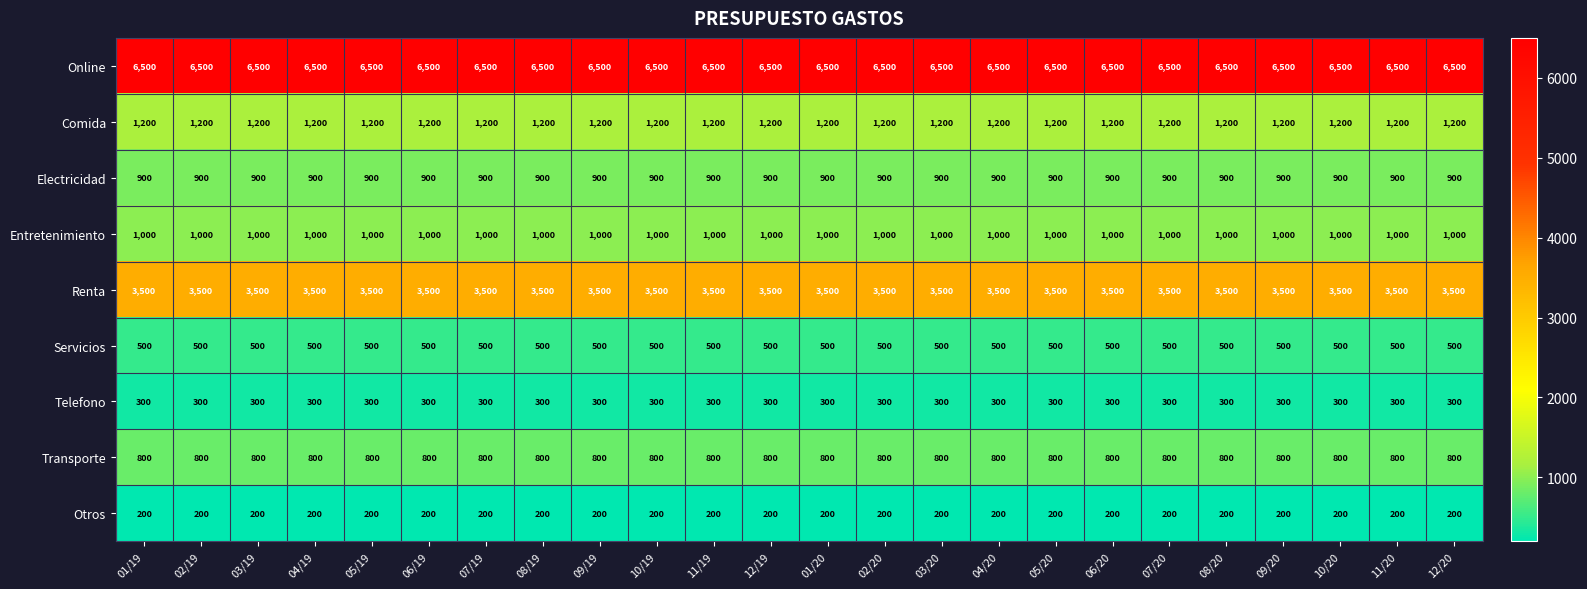

Rank the series at 02/19 from highest to lowest value.

Online, Renta, Comida, Entretenimiento, Electricidad, Transporte, Servicios, Telefono, Otros